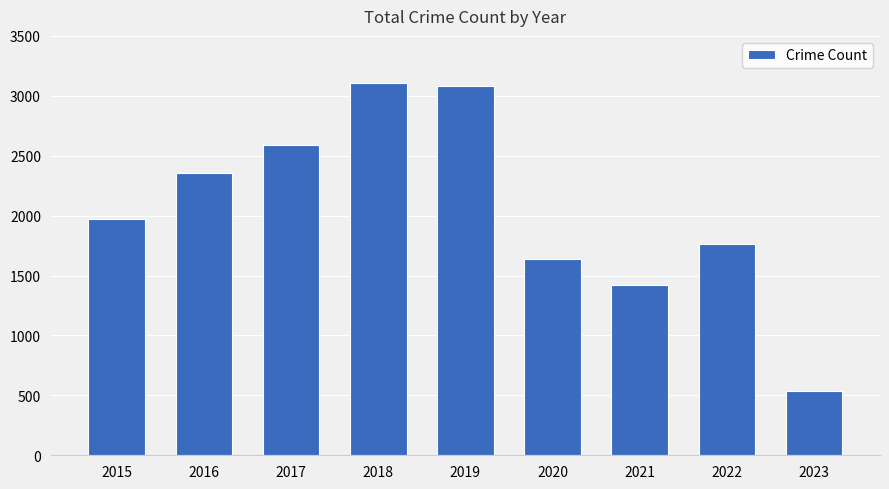

True or false: the data shows 4953 at 2018.

False